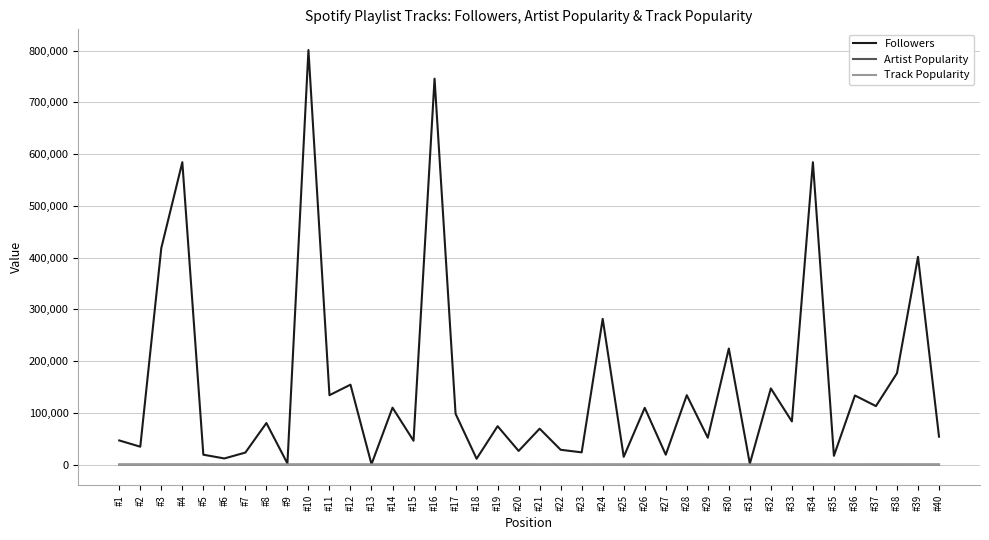

Which series has the largest total across all categories?

Followers